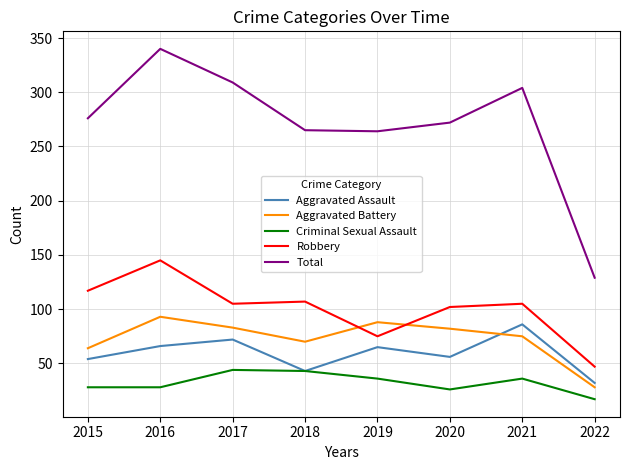

What is the average value of the Aggravated Assault series?

59